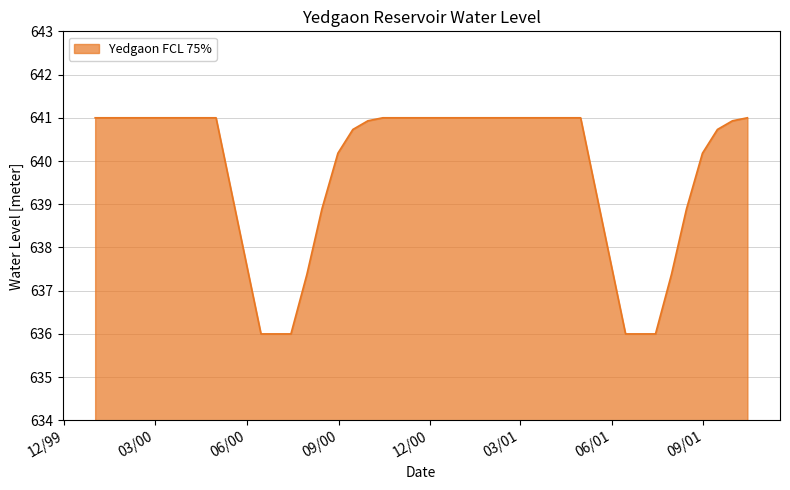

What is the difference between the maximum and minimum values?

5.0